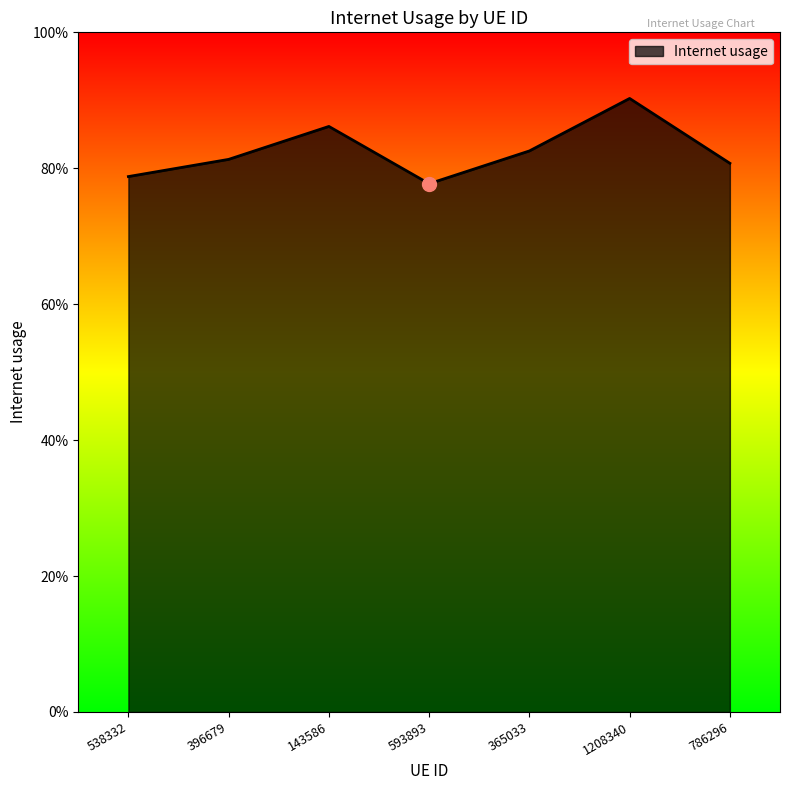

What is the greatest value displayed?

0.9